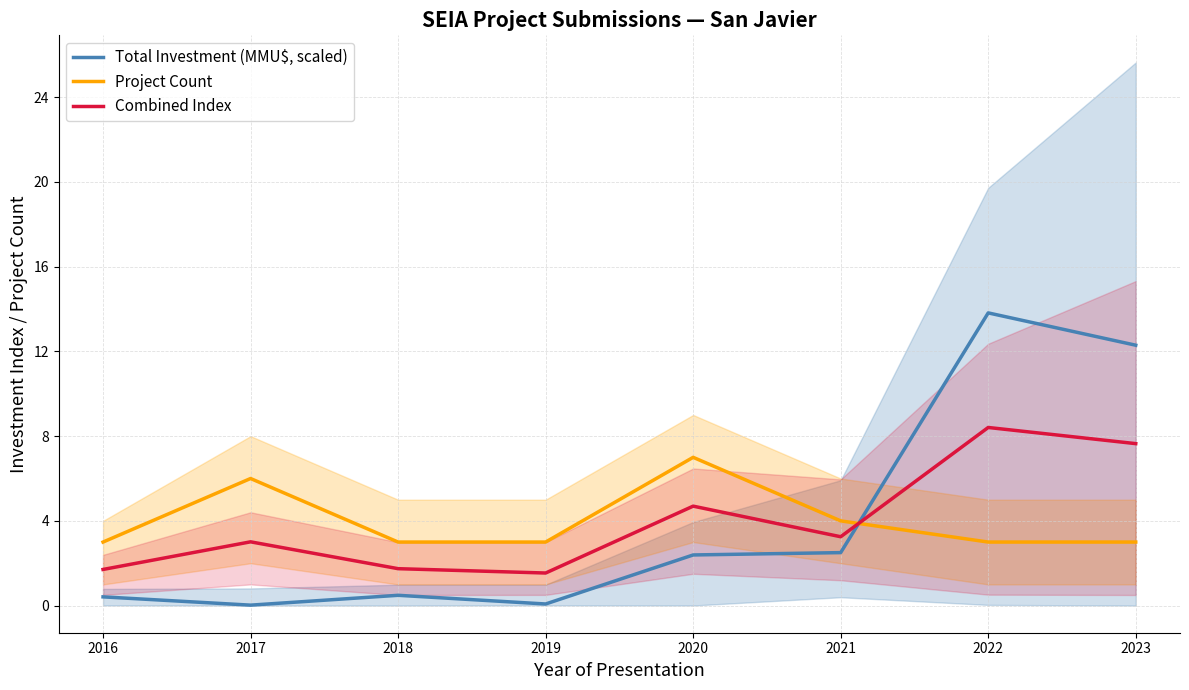

Which series has the largest total across all categories?

Total Investment (MMU$, scaled)